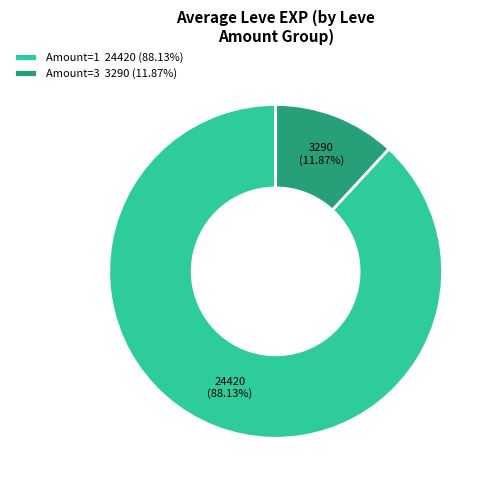

Is there a majority slice in this chart?

Yes